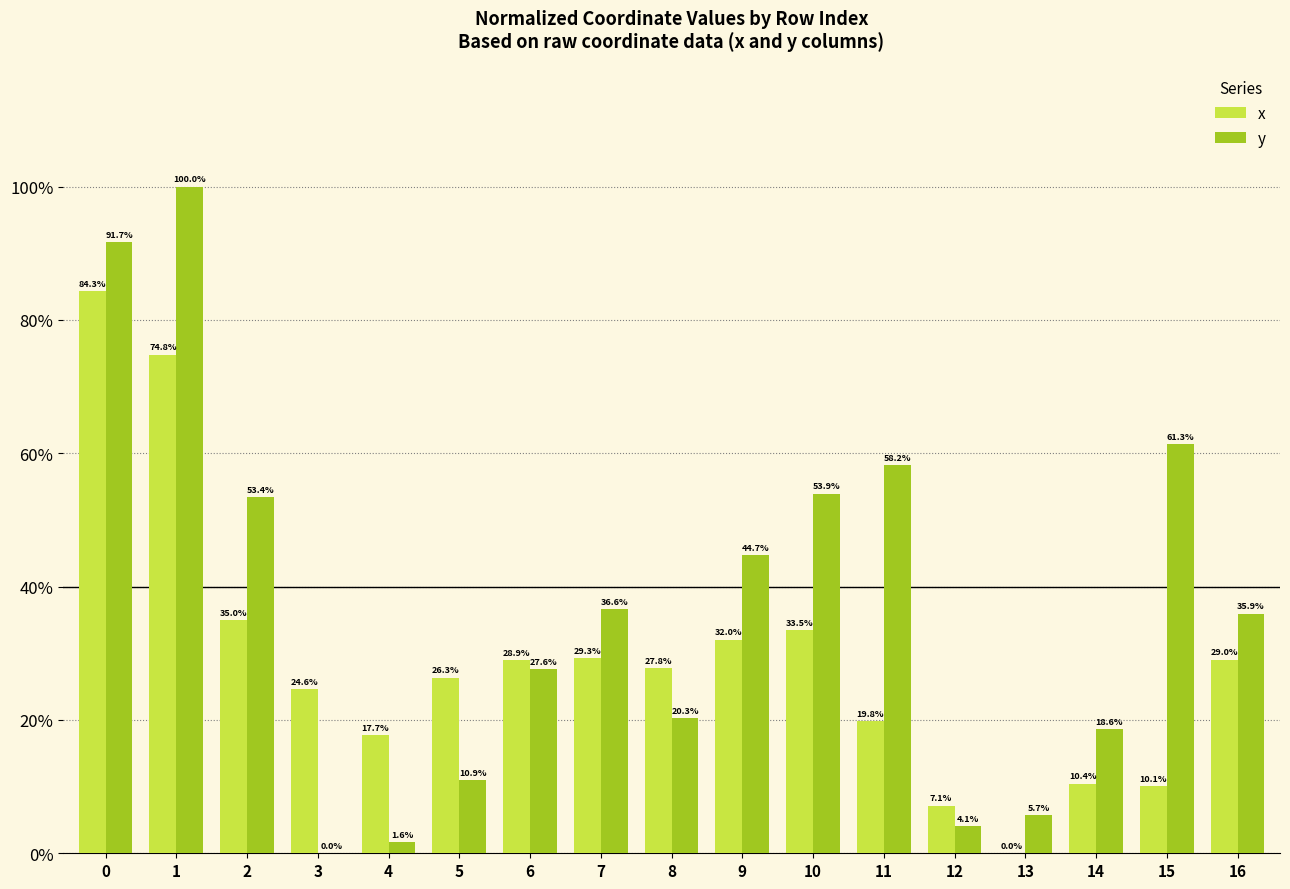

How many values in x are above zero?

16